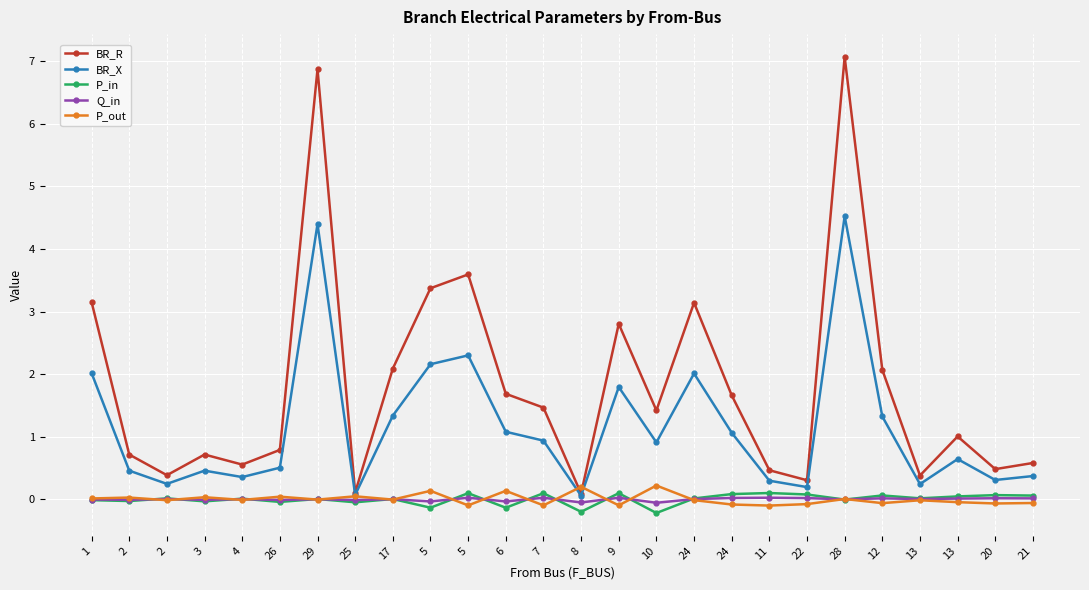

Which category has the lowest value across all series?

10